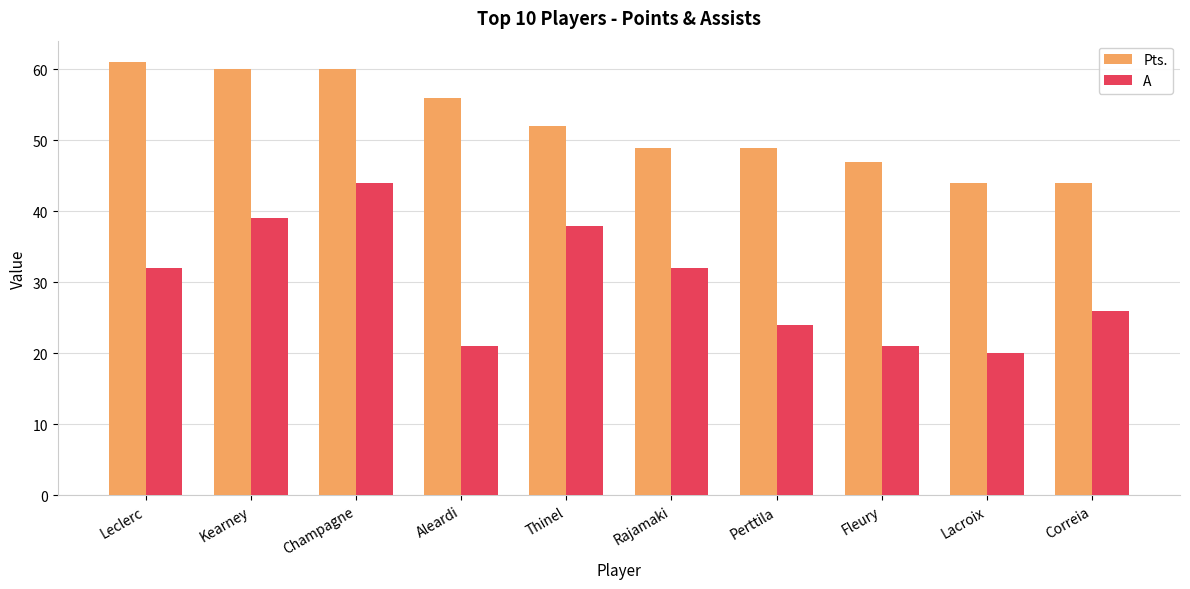

What is the difference between the maximum and minimum values in the Pts. series?

17